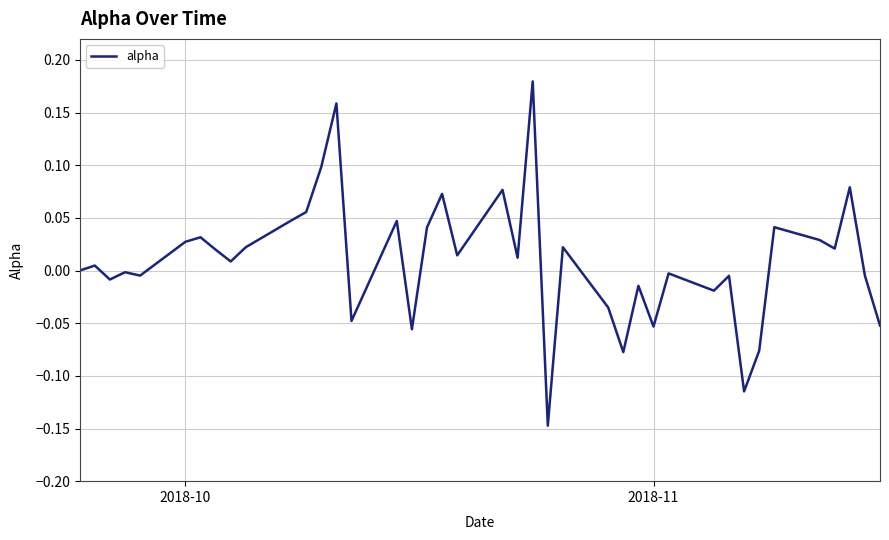

How many lines are shown in the chart?

1